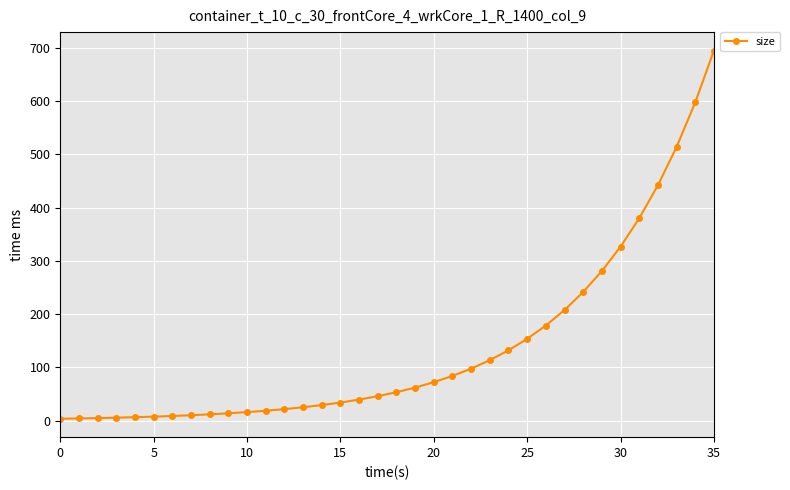

What is the value of the 32nd point from the left?

379.8